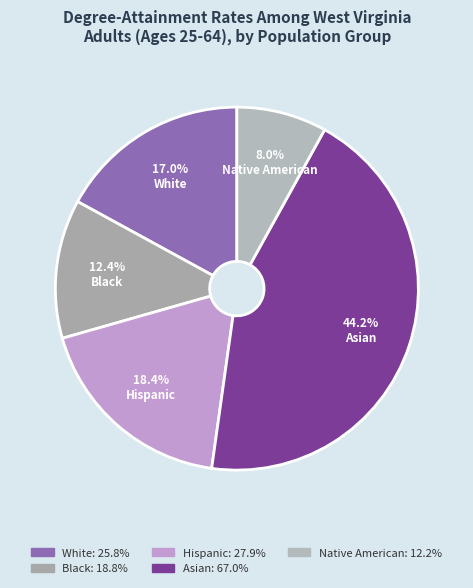

To the nearest percent, what portion does White represent?

17%